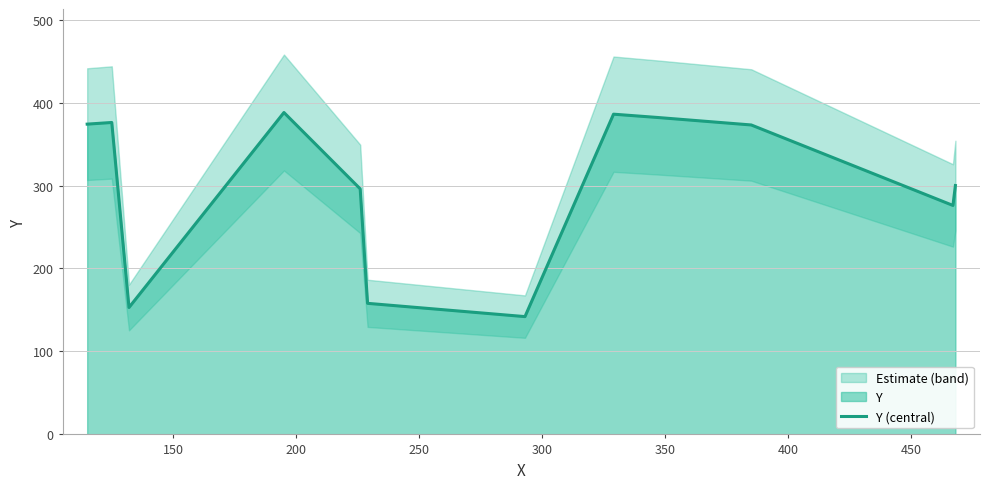

What is the highest value of the Y (central) series?

388